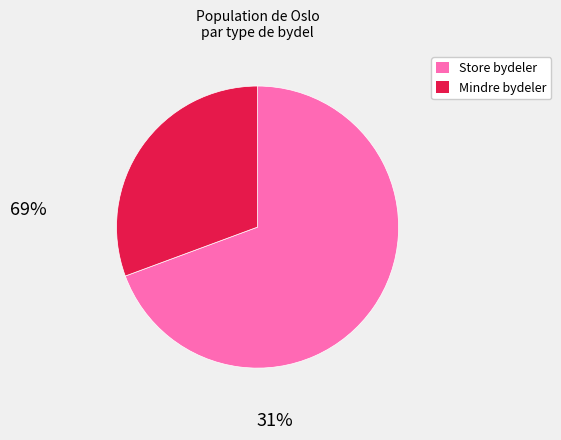

Is there any slice that represents more than half of the pie?

Yes